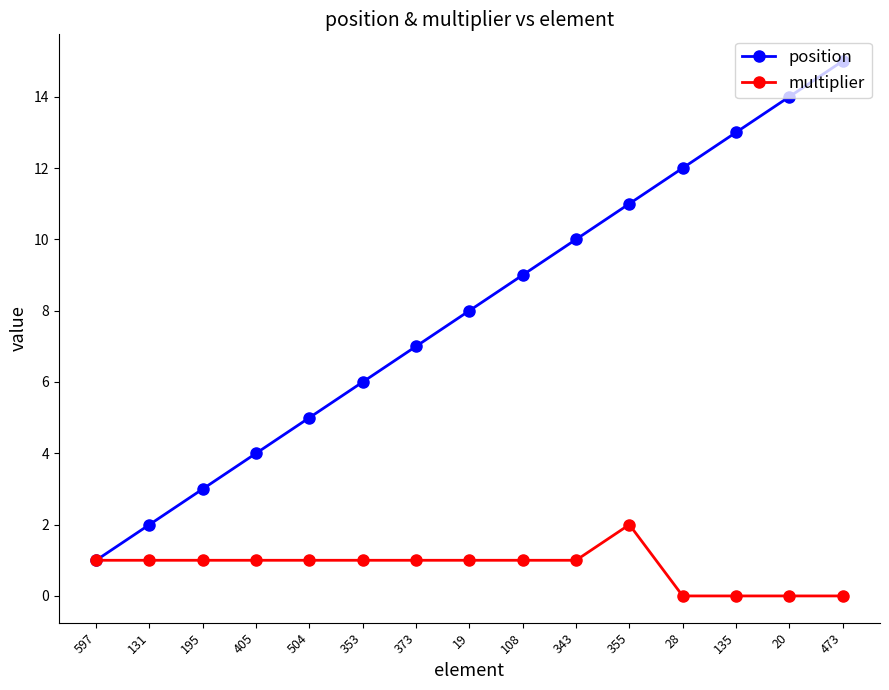

How many lines are shown in the chart?

2